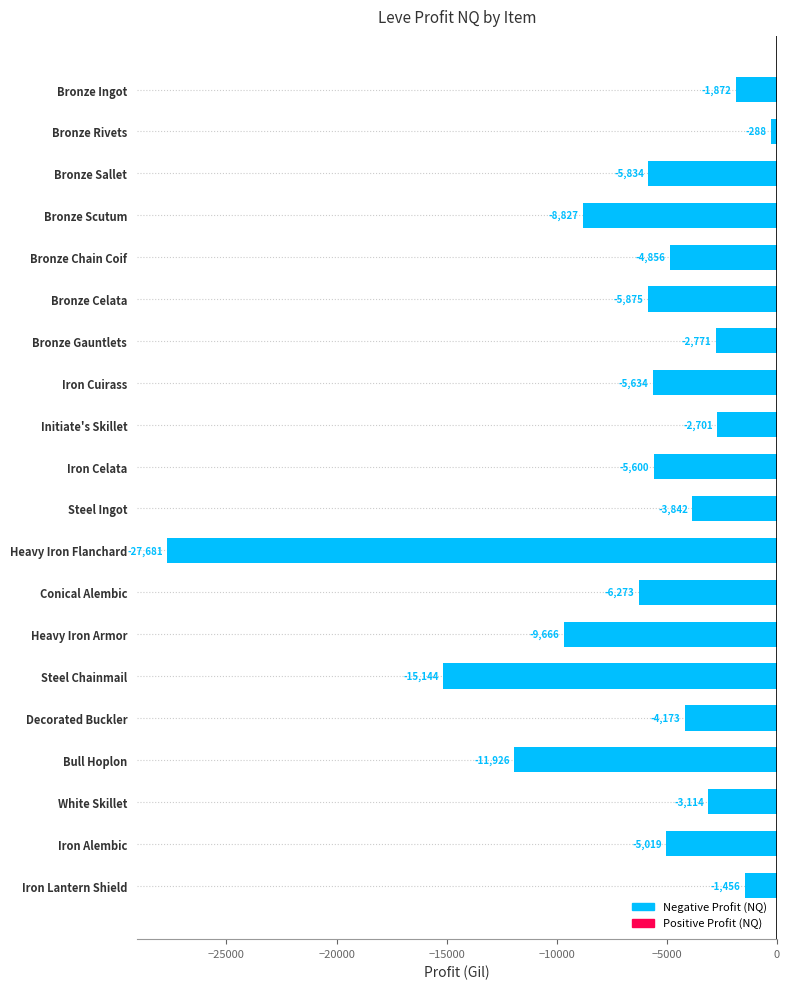

True or false: the data shows -287.6 at Bronze Rivets.

True